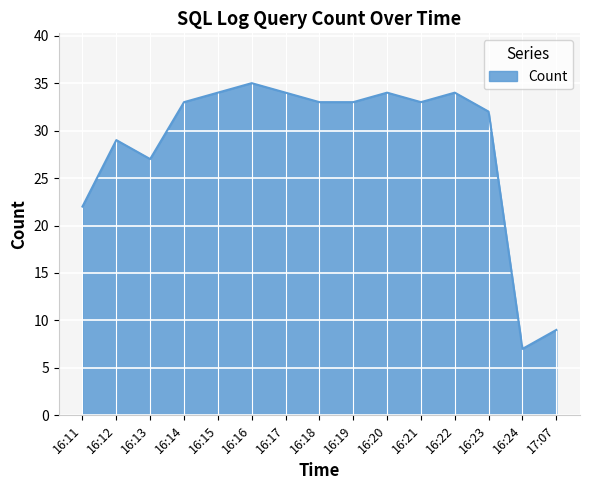

Reading right to left, list all the values displayed in this chart.

9	7	32	34	33	34	33	33	34	35	34	33	27	29	22